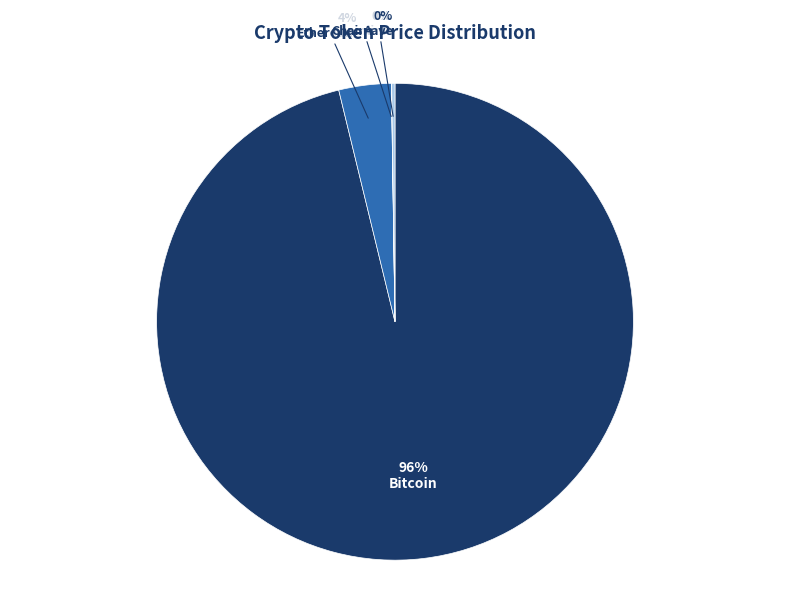

To the nearest percent, what is the average slice percentage?

25%